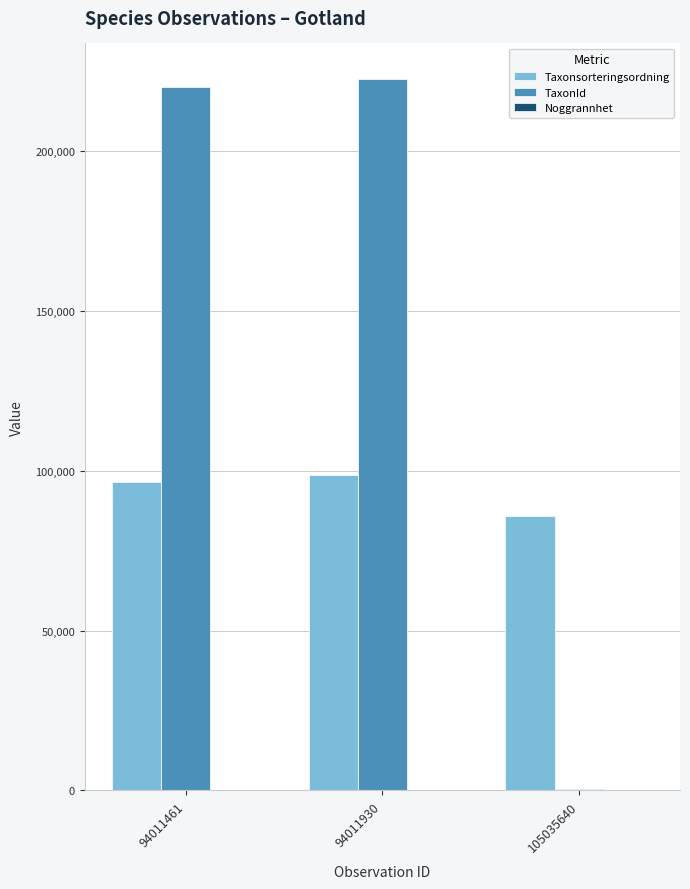

True or false: Taxonsorteringsordning has a value of 85798 at 105035640.

True